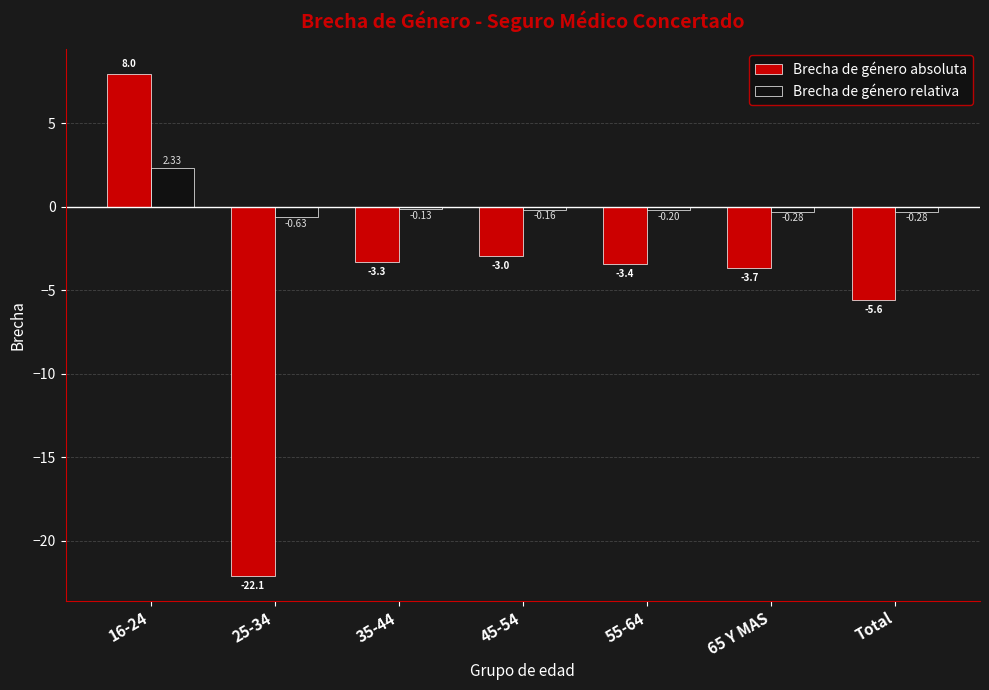

What is the difference between the maximum and minimum values in the Brecha de género relativa series?

3.0